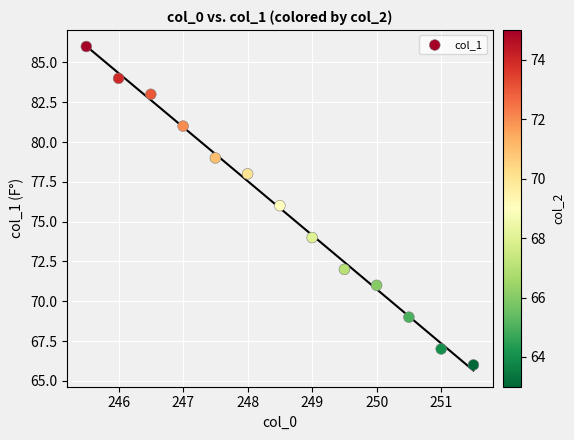

What is the range of Y values (max minus min)?

20